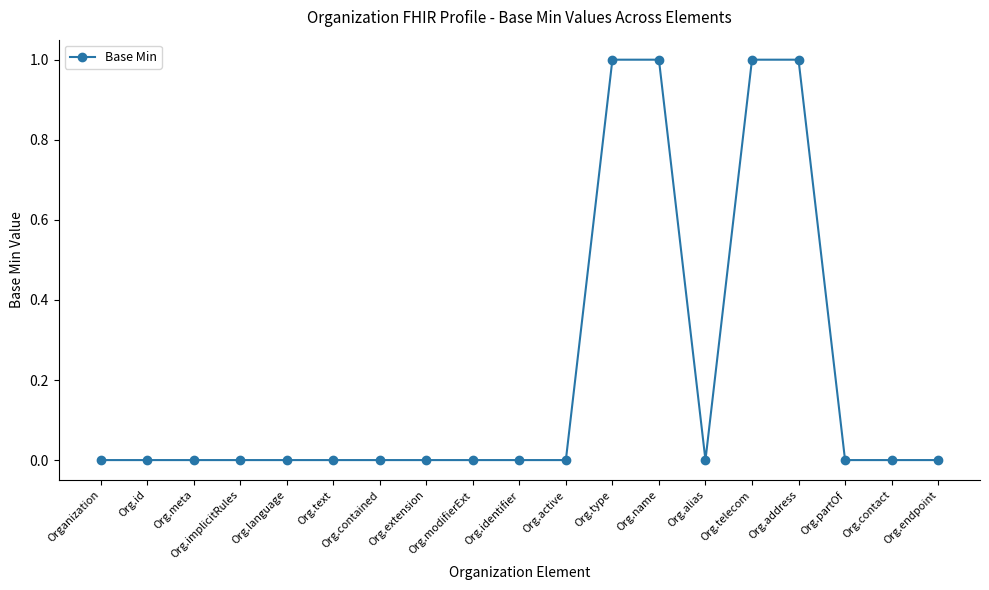

What is the label of the 1st point from the left?

Organization